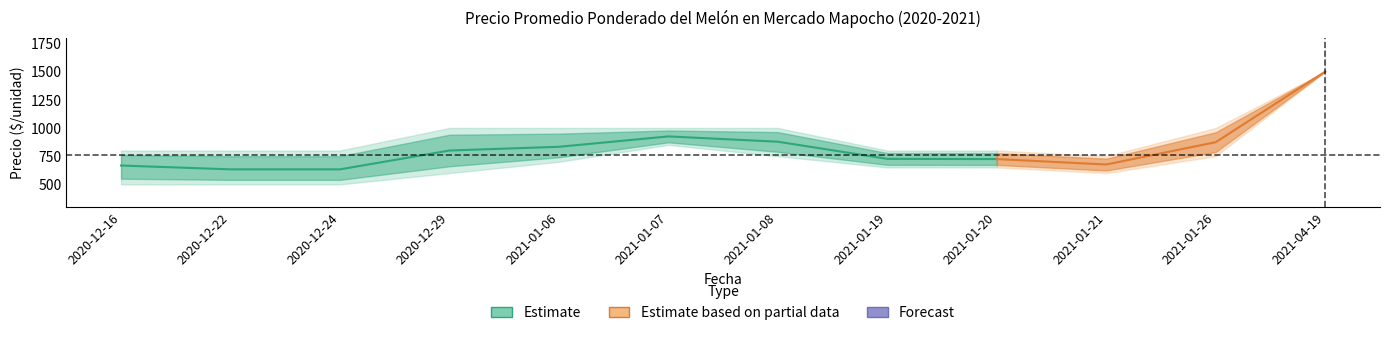

At which category does Precio minimo reach its first local valley?

2021-01-21